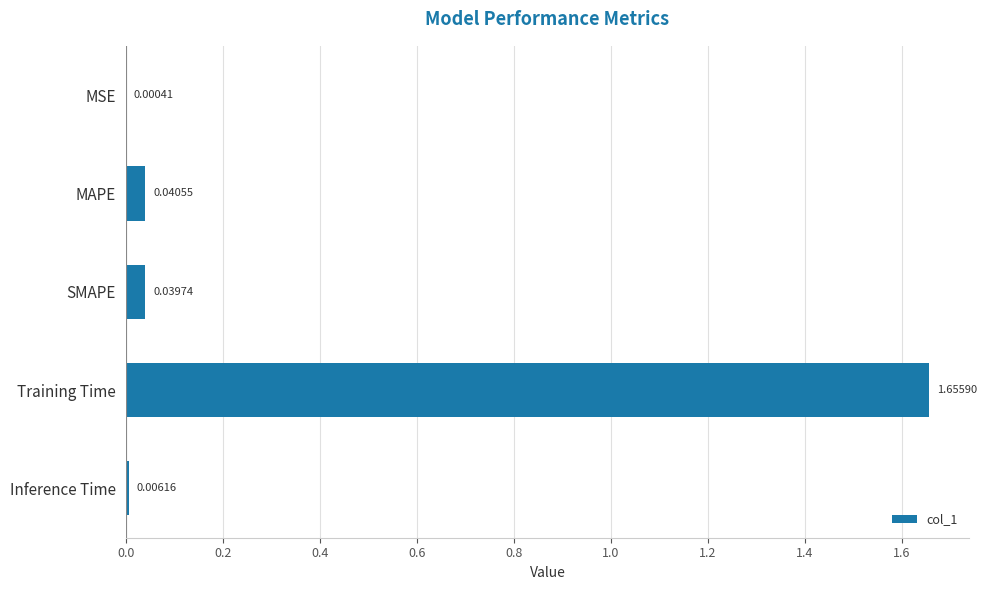

Between SMAPE and Inference Time, which is larger?

SMAPE